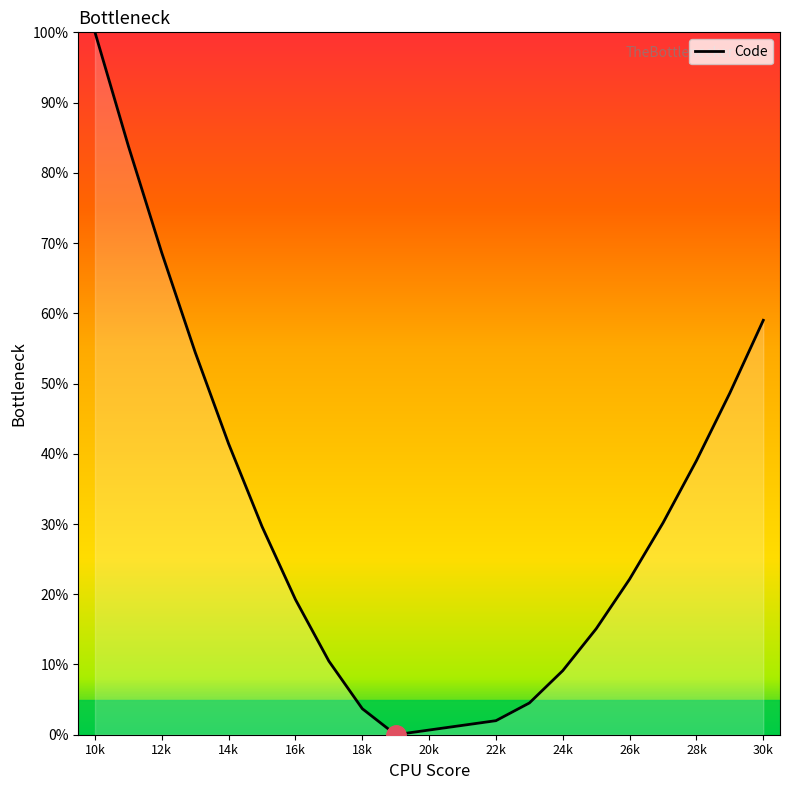

True or false: the data has more than 2 interior local peaks.

False